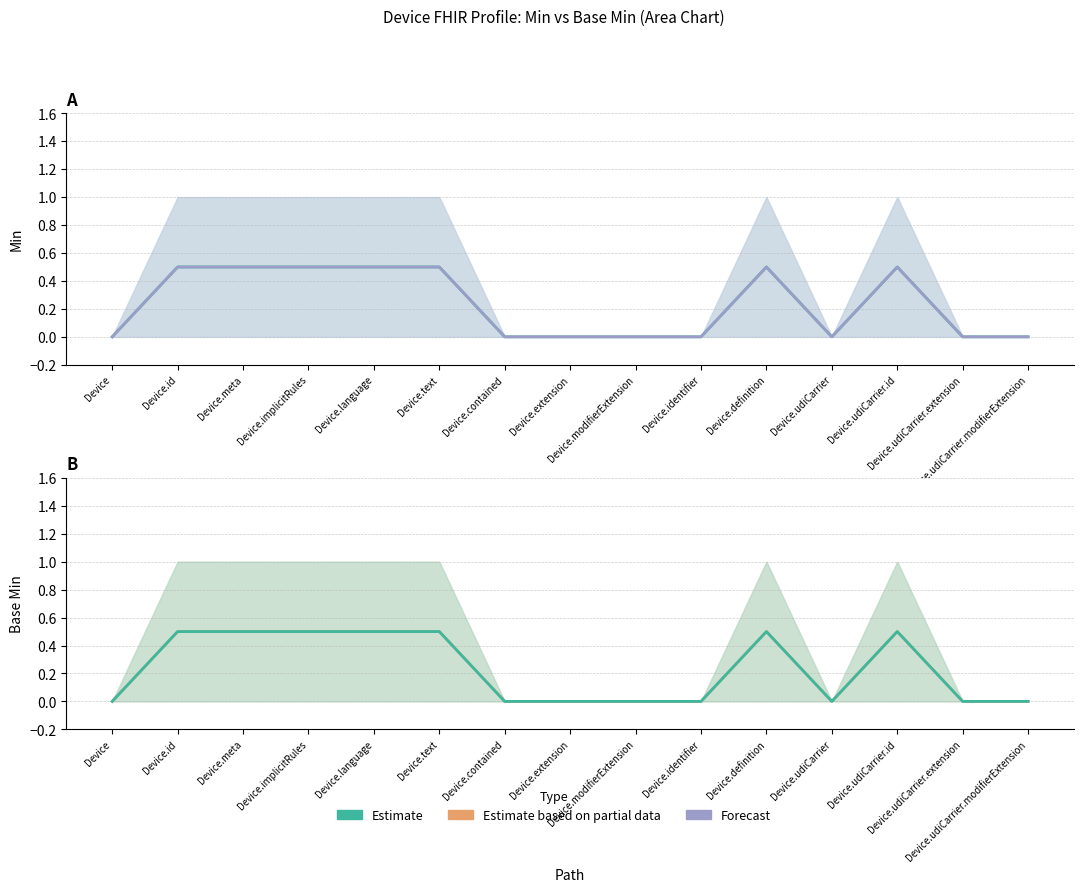

Is it true that Forecast (Base Min) equals 0.5 at Device.definition?

True